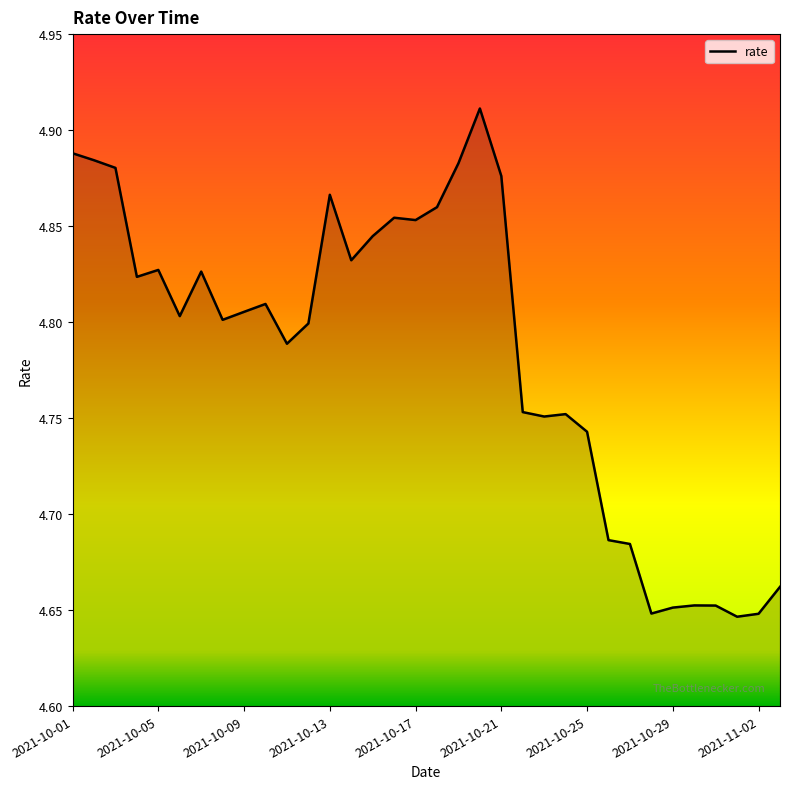

What is the difference between the maximum and minimum values?

0.3